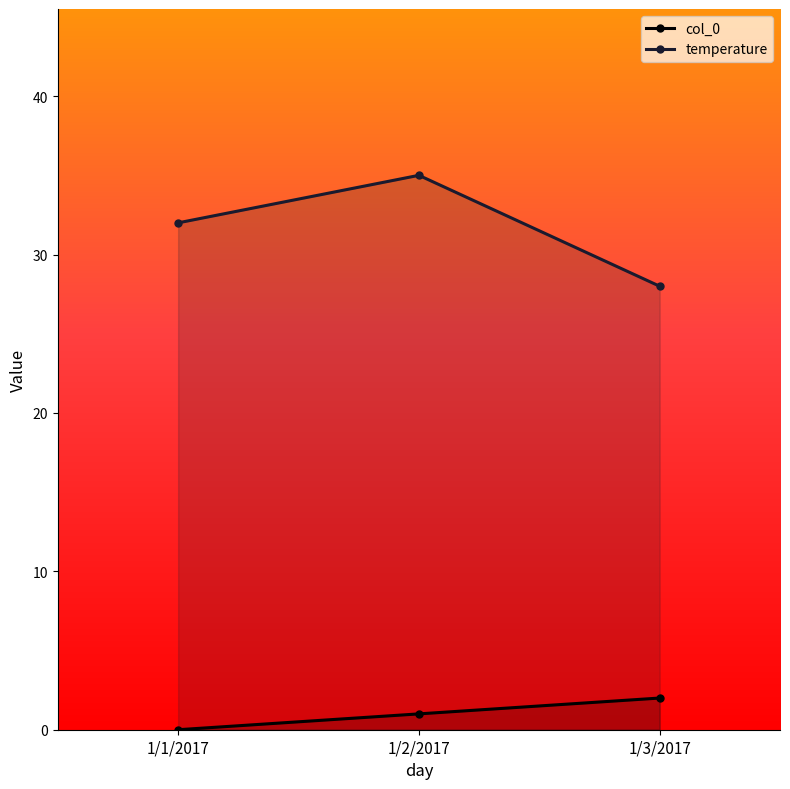

Reading right to left, transcribe all the data shown in this chart.

col_0: 1/3/2017=2	1/2/2017=1	1/1/2017=0
temperature: 1/3/2017=28	1/2/2017=35	1/1/2017=32